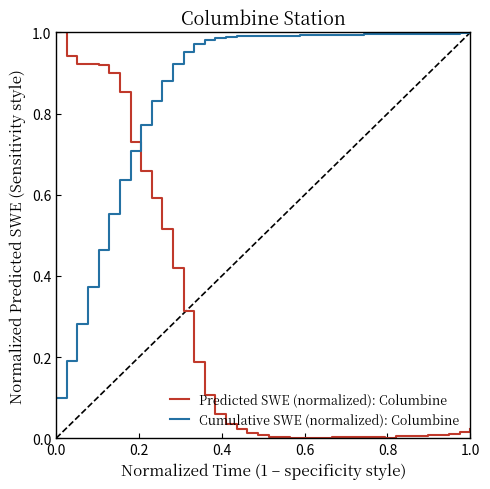

Which series ends up on top after the final intersection of Predicted SWE (normalized): Columbine and Cumulative SWE (normalized): Columbine?

Cumulative SWE (normalized): Columbine